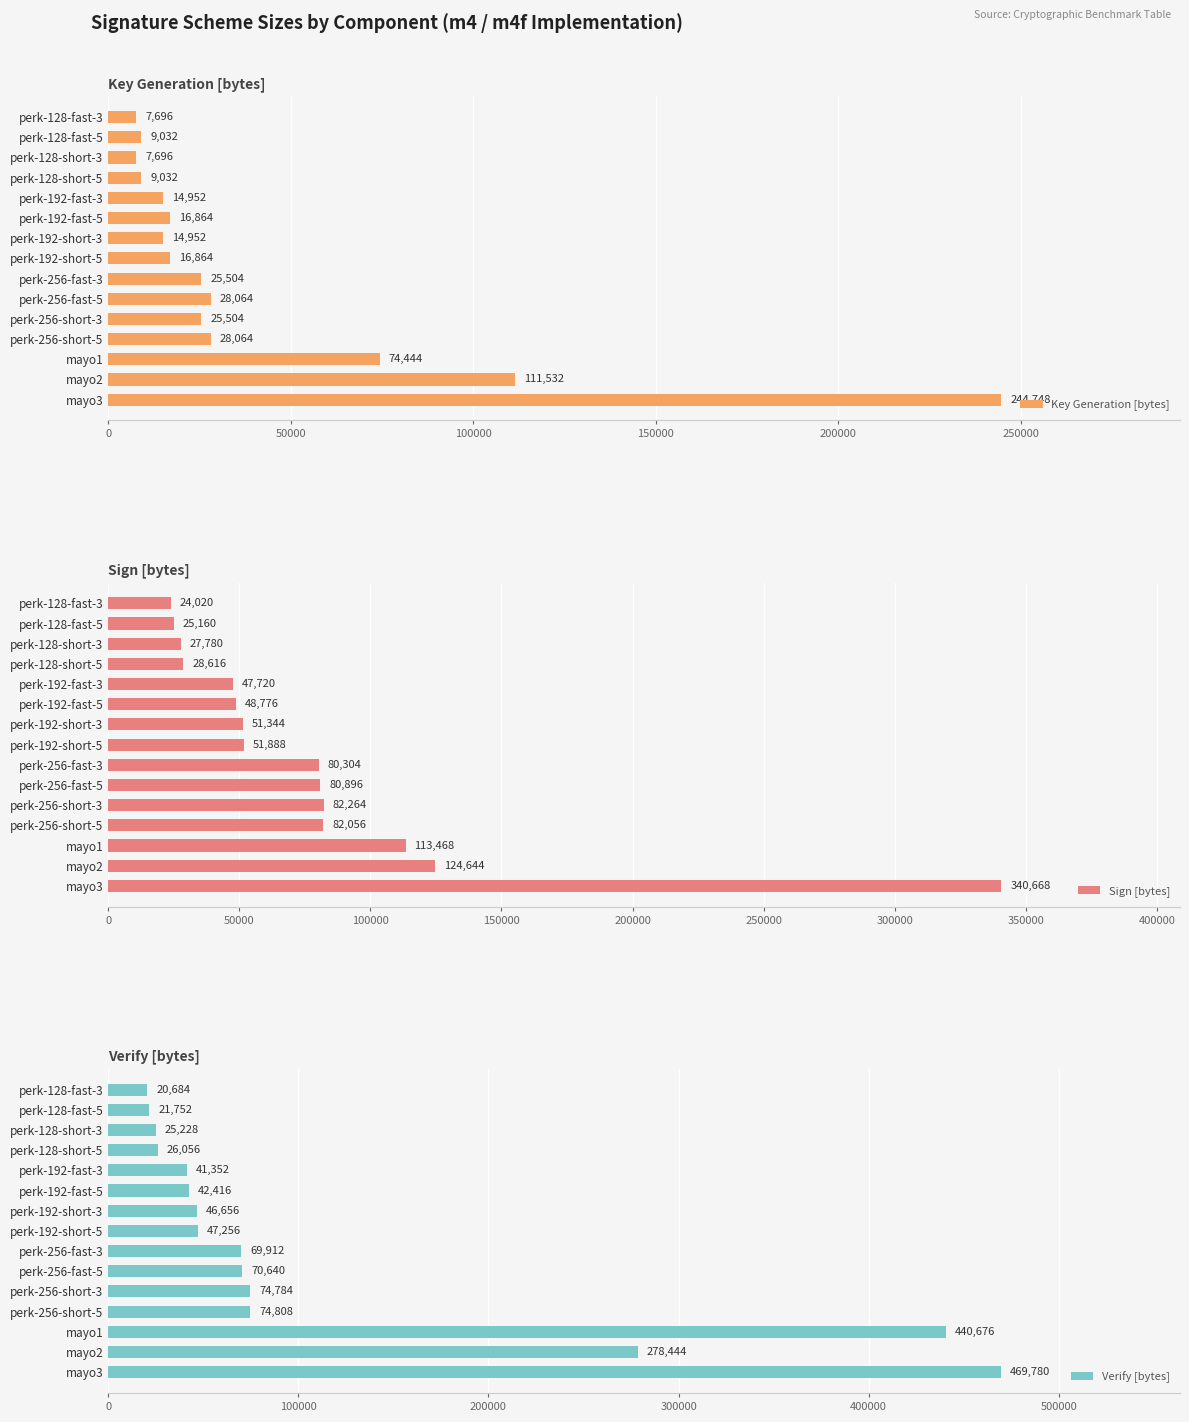

What is the sum of the Key Generation [bytes] values at perk-256-short-3 and perk-256-short-5?

53568